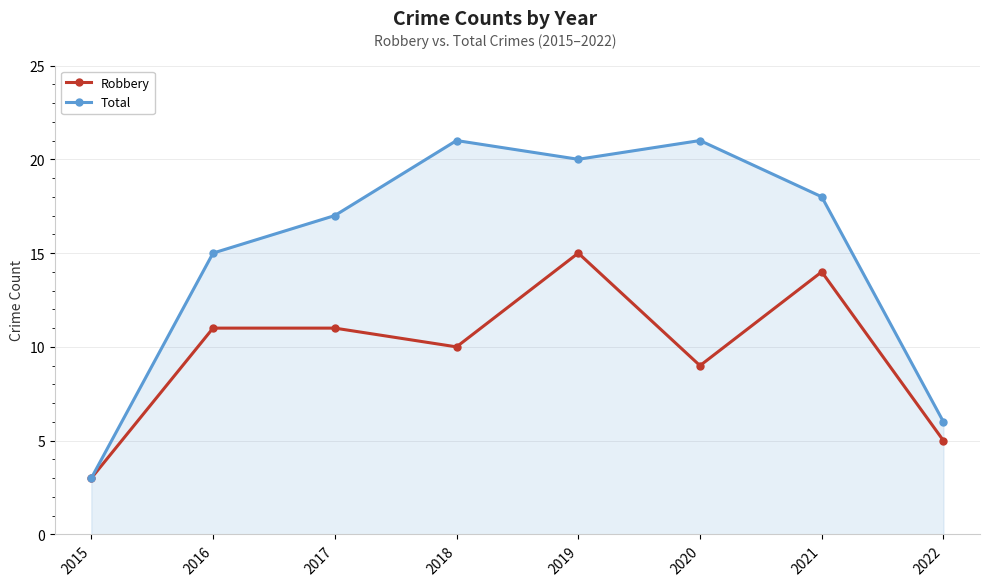

Rank the series by their maximum value, from highest to lowest.

Total, Robbery